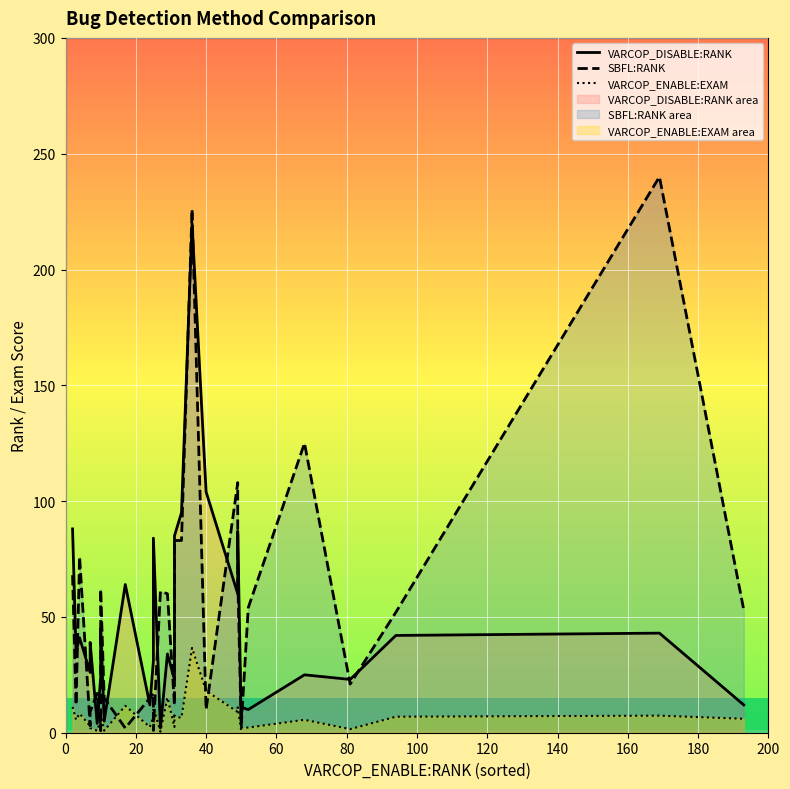

What is the value of the SBFL:RANK point at the 4th from the left?

3.0